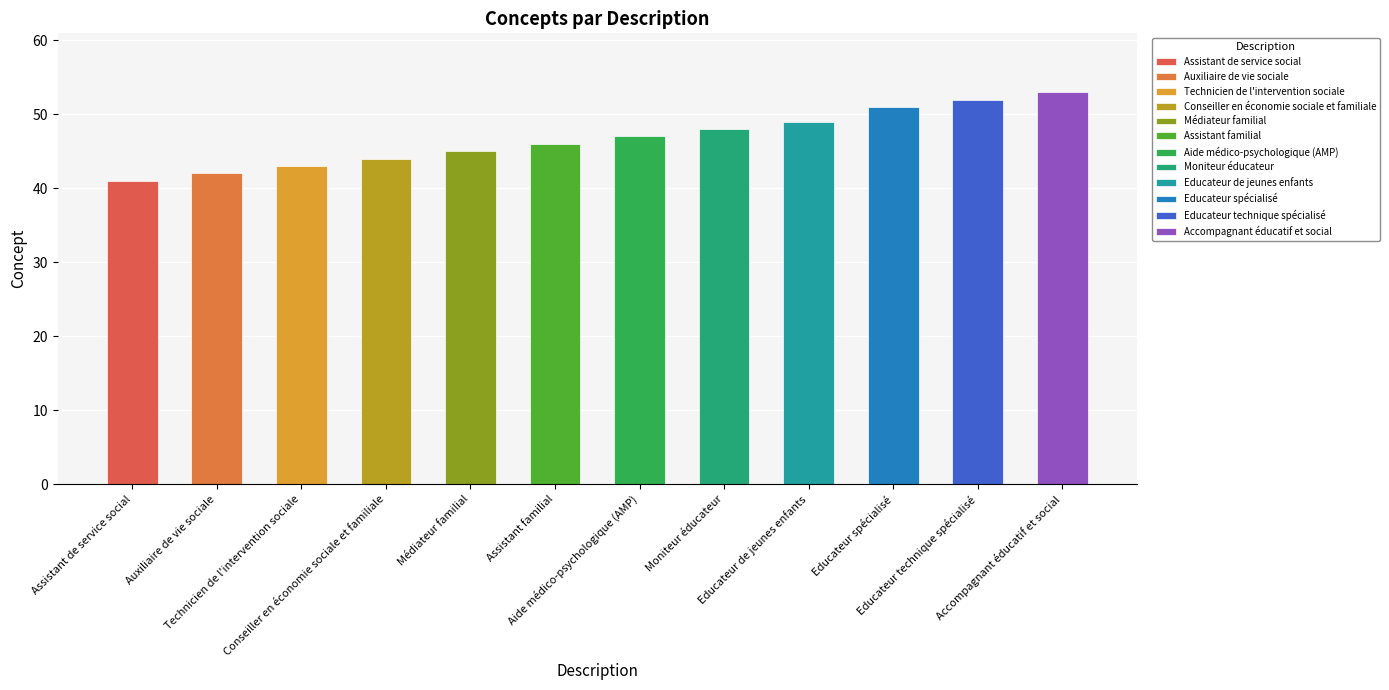

Which category has the lowest value across all series?

Assistant de service social